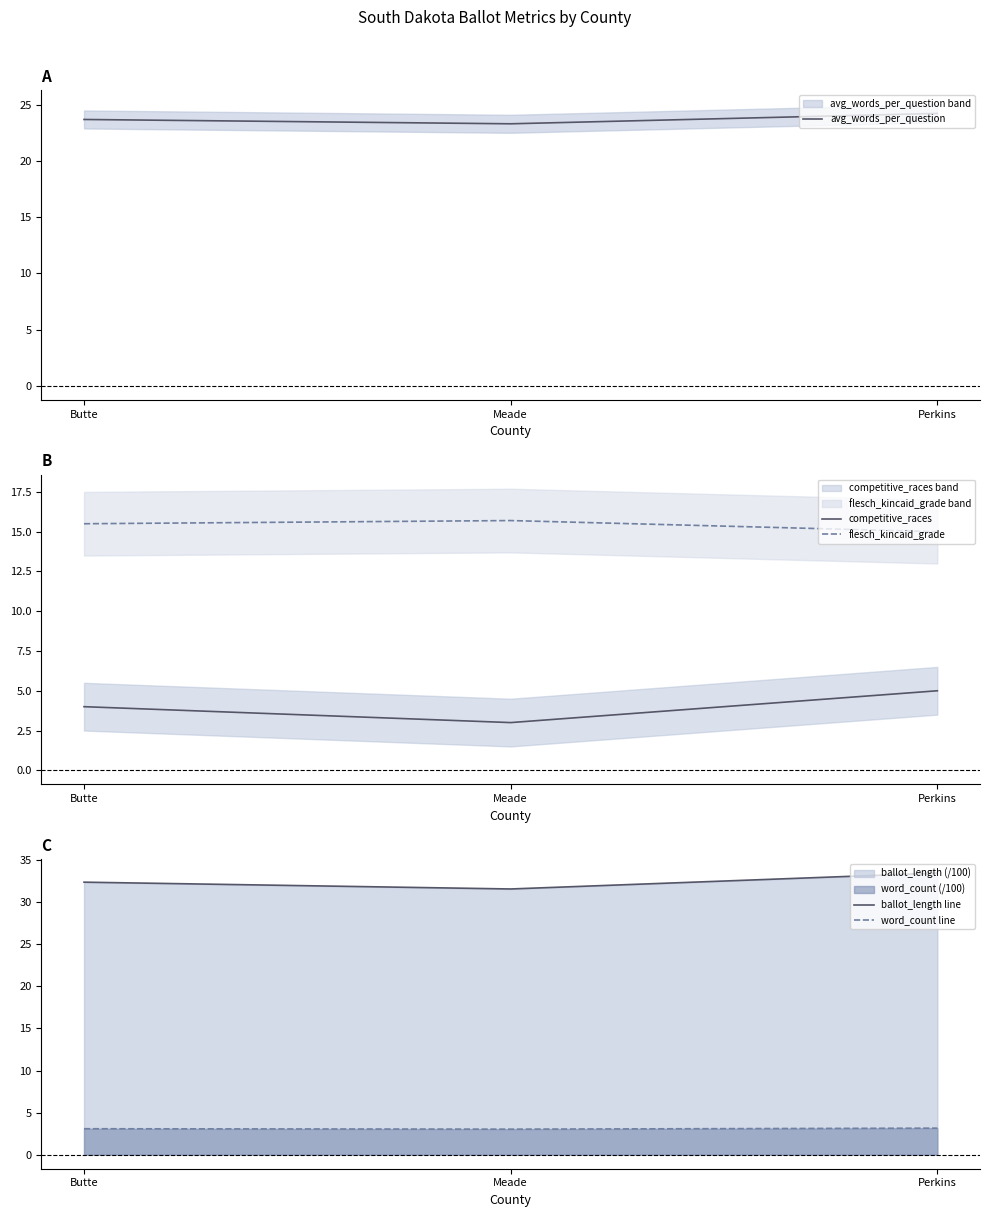

At which label does word_count line reach its peak?

Perkins